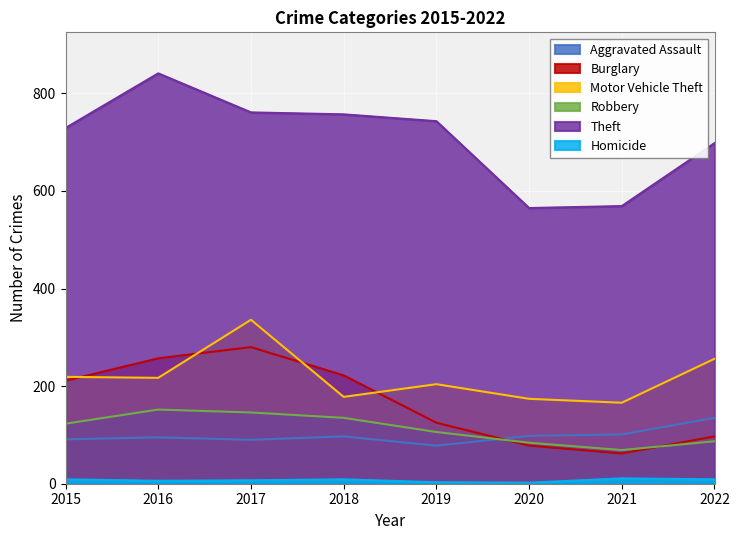

Which series has the widest spread of values?

Theft